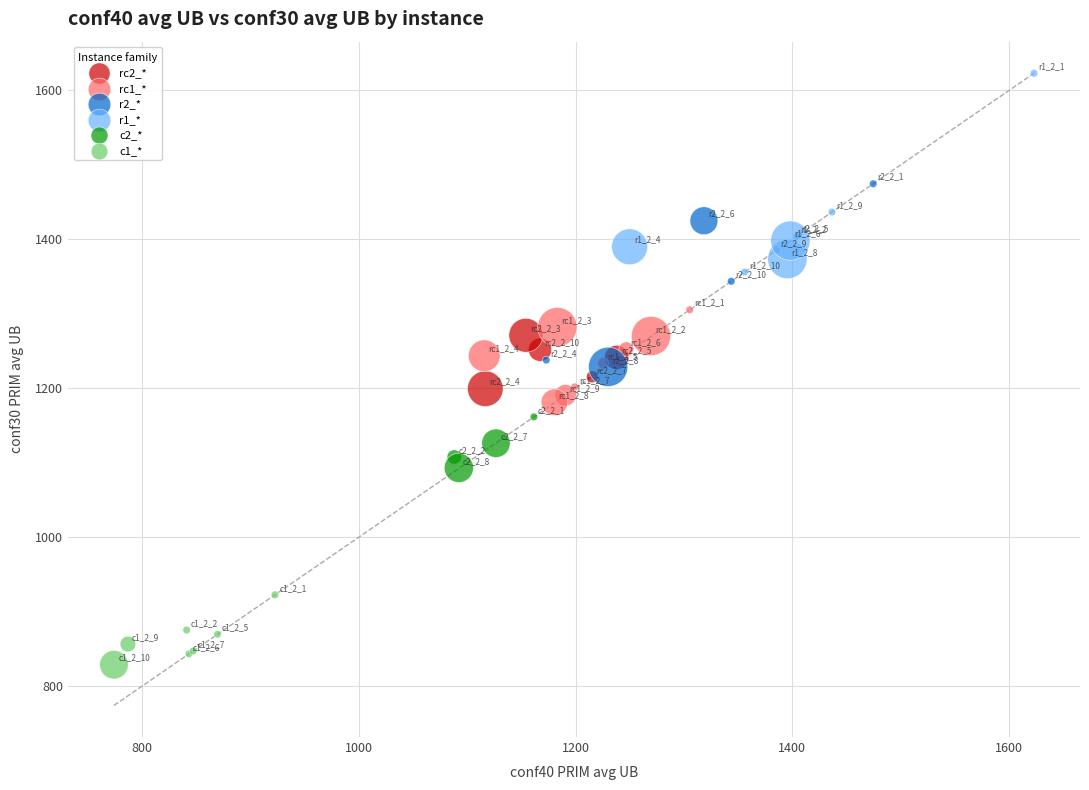

Which series contains the lowest Y value?

c1_*